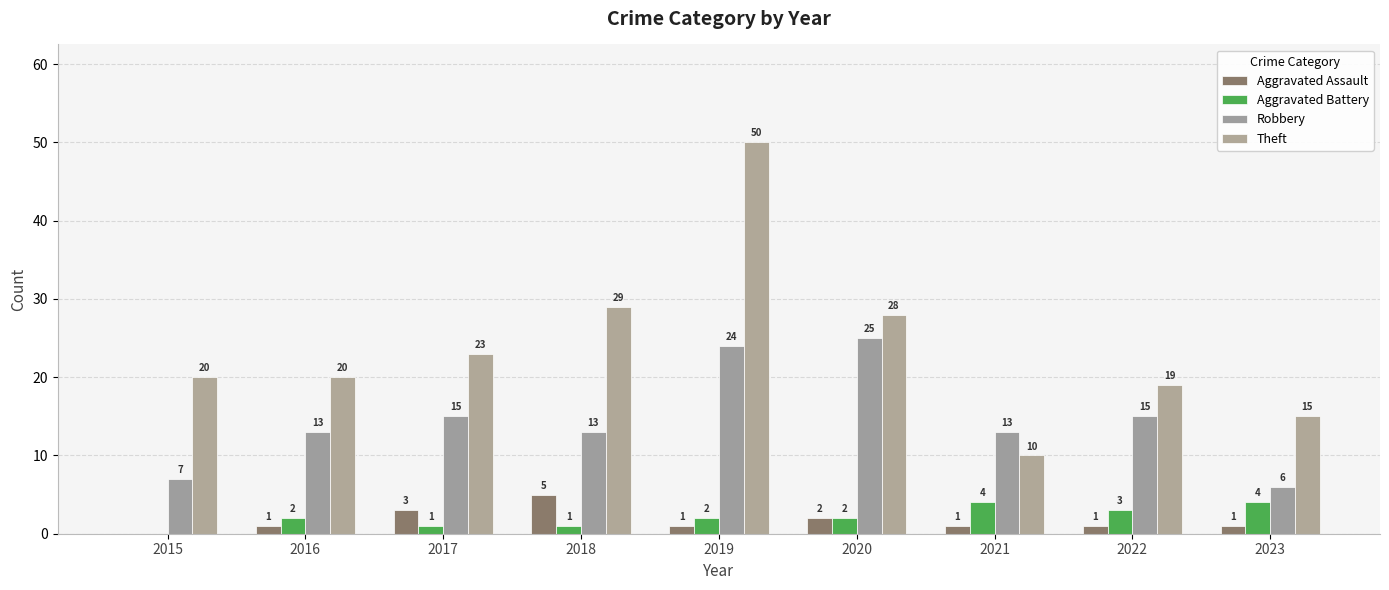

Which series has the largest total across all categories?

Theft